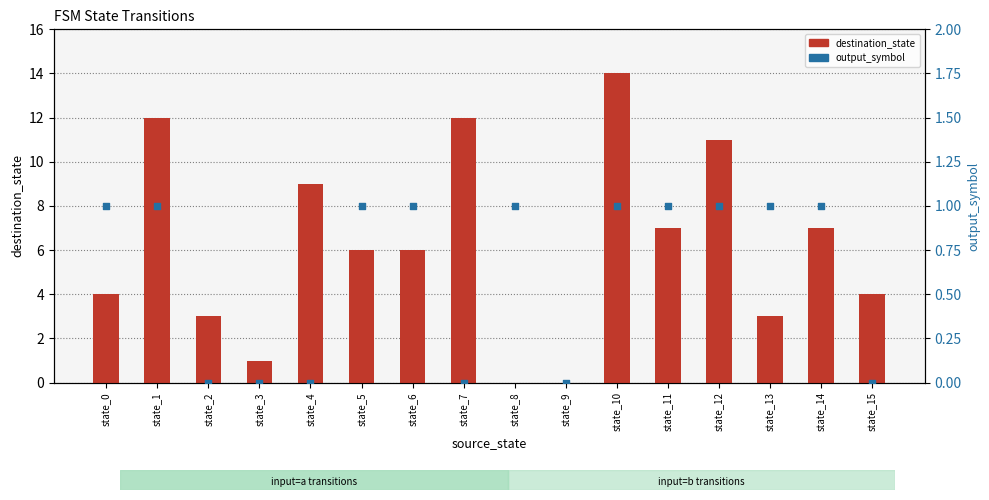

Is the value of output_symbol at state_4 greater than the value of destination_state at state_3?

No